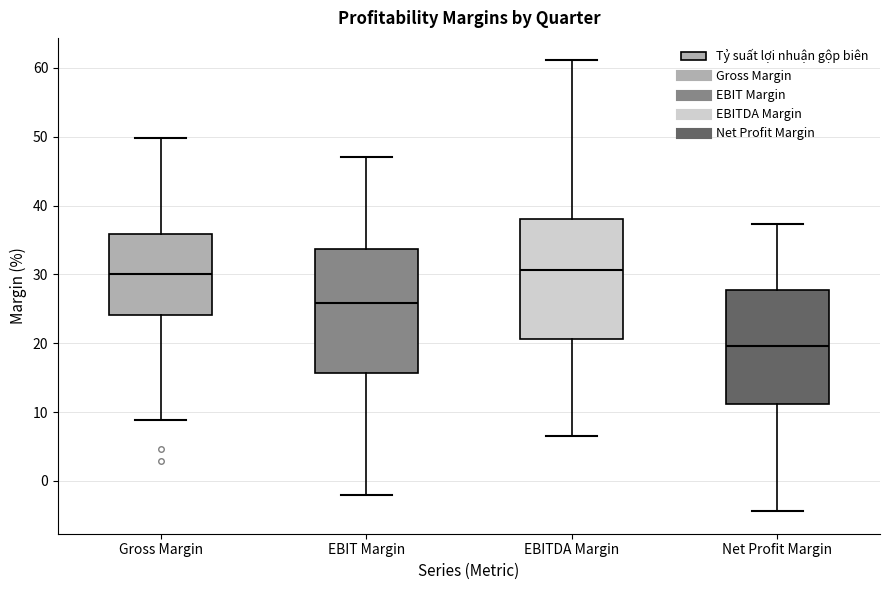

Reading left to right, read every box against the y-axis: the position of its median line, the range the box covers, and the ends of its whiskers. The values are not printed on the chart, so give them approximately, as read against the axis.

Gross Margin: median 30, box 24 to 36, whiskers 9 to 50
EBIT Margin: median 26, box 16 to 34, whiskers -2 to 47
EBITDA Margin: median 31, box 21 to 38, whiskers 7 to 61
Net Profit Margin: median 20, box 11 to 28, whiskers -4 to 37